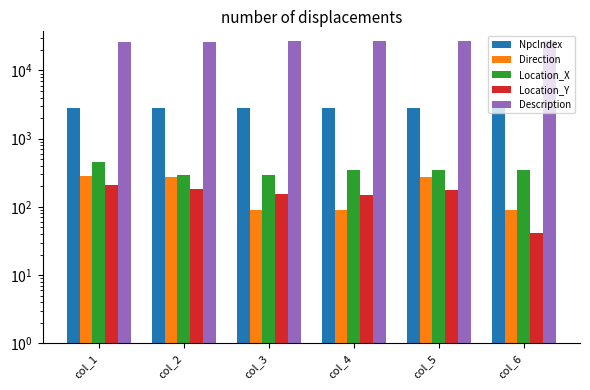

How many categories are shown in the chart?

6